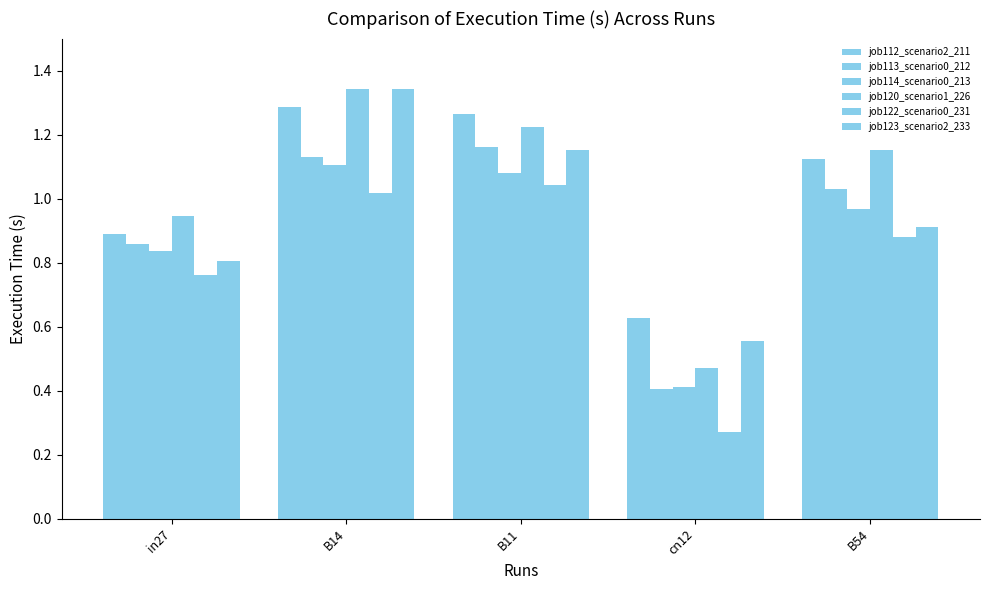

What is the value of the job123_scenario2_233 bar at the 3rd from the left?

1.2